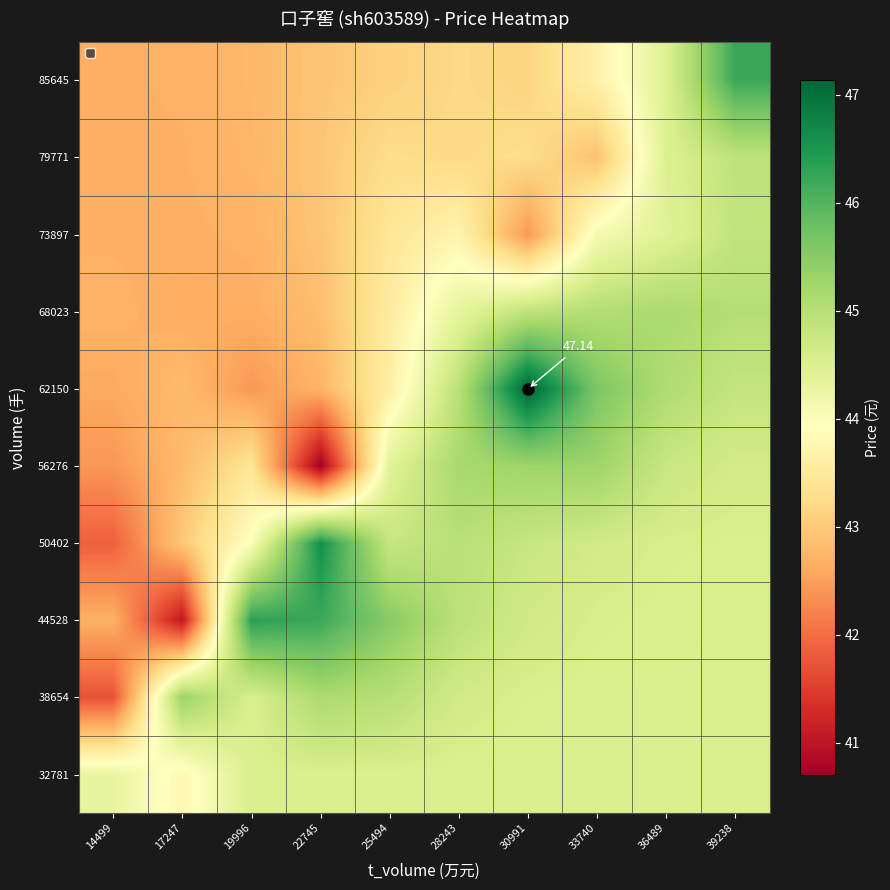

Is it true that 79771 equals 43.3 at 25494?

True